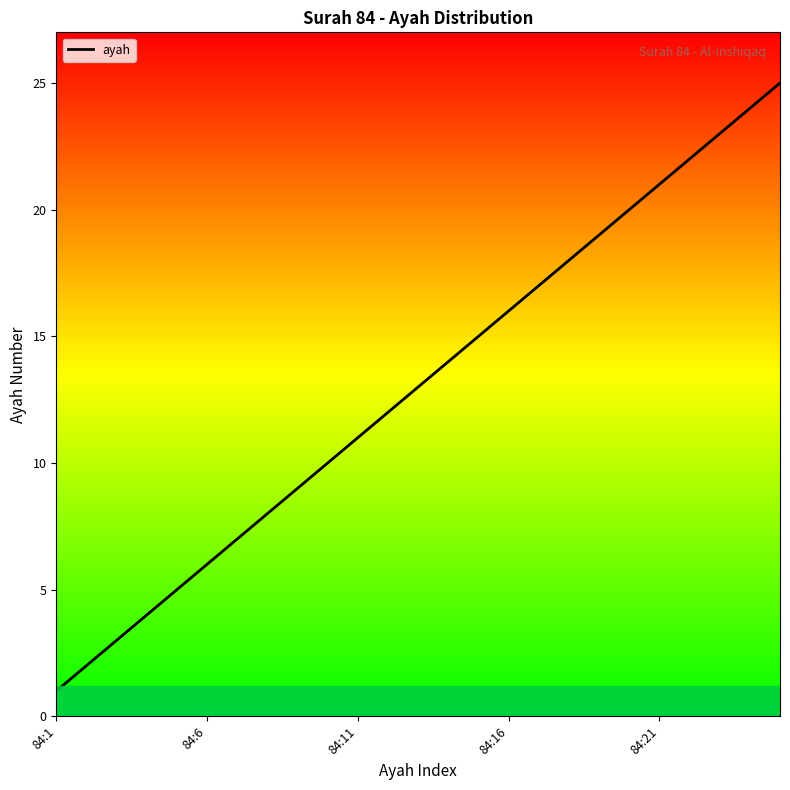

What is the difference between the maximum and minimum values?

24